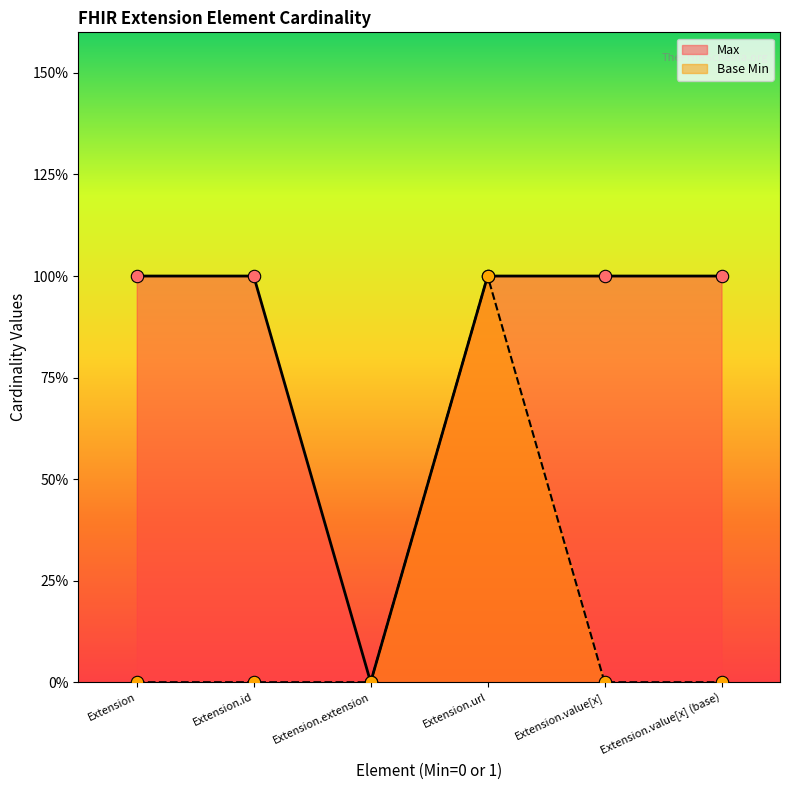

Which series reaches the maximum Y coordinate?

Max